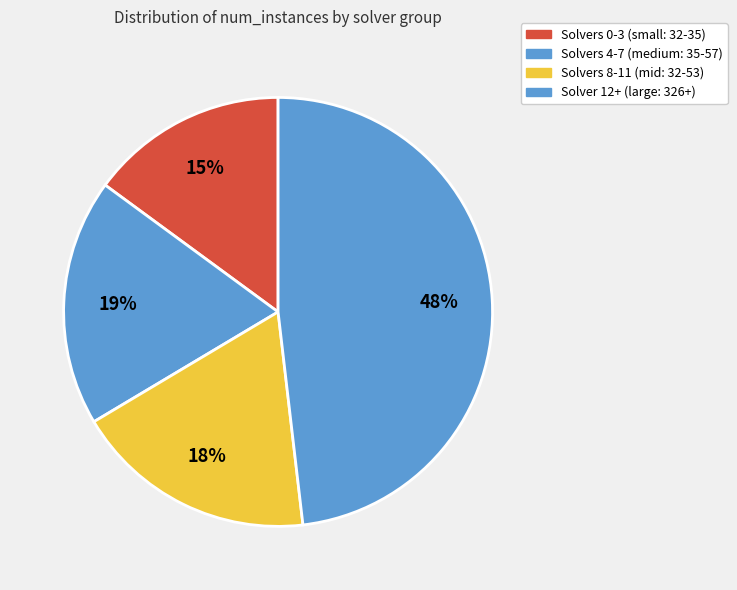

To the nearest percent, what is the difference between the largest and smallest slice percentages?

33%